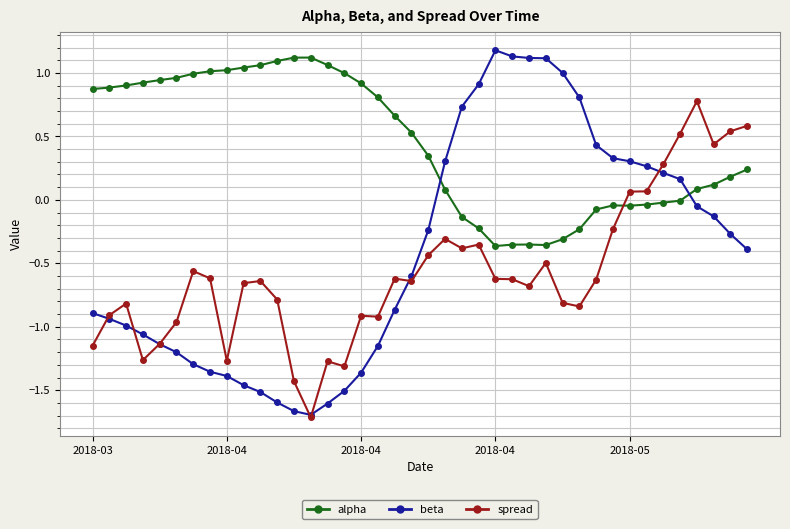

Which series has the largest range (max minus min)?

beta